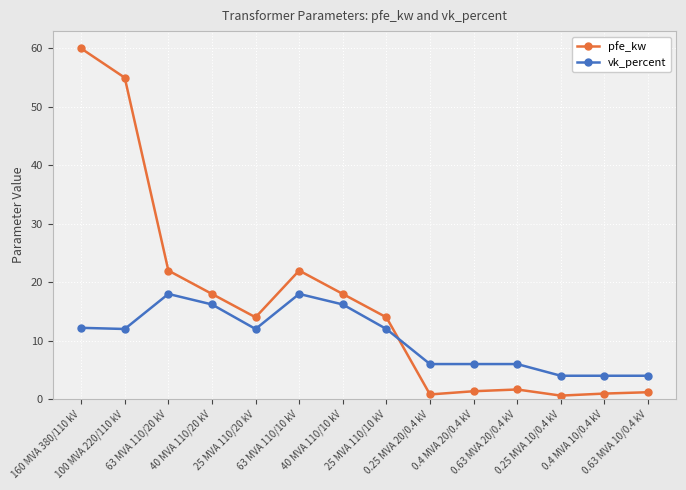

Where does the vk_percent series first go above 12?

160 MVA 380/110 kV